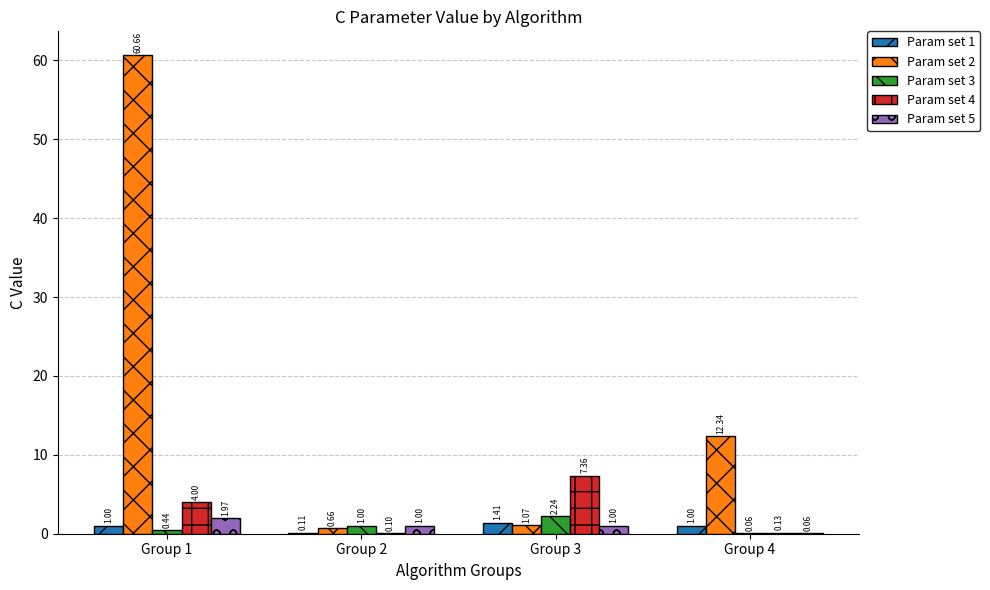

Which series has the largest total across all categories?

Param set 2